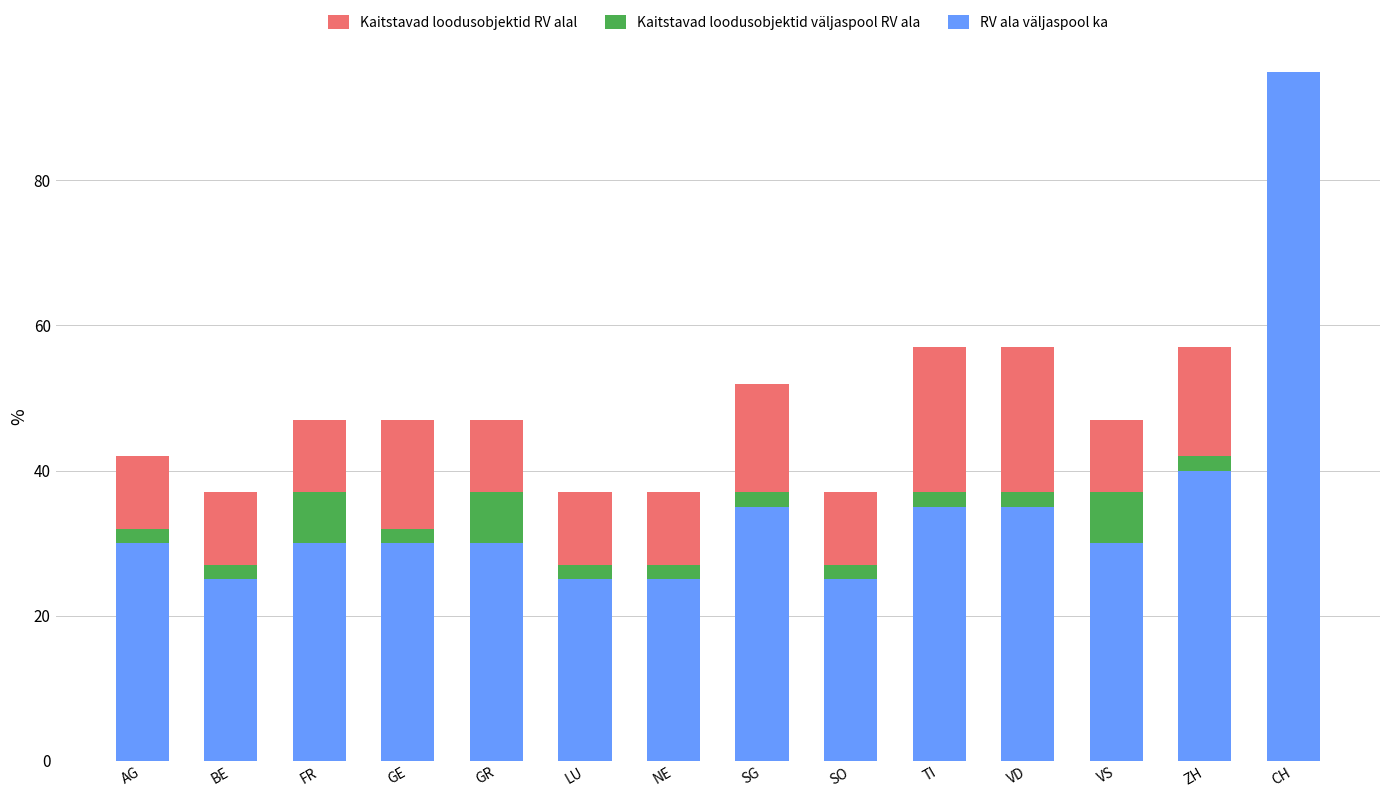

How many bars are there in total?

42